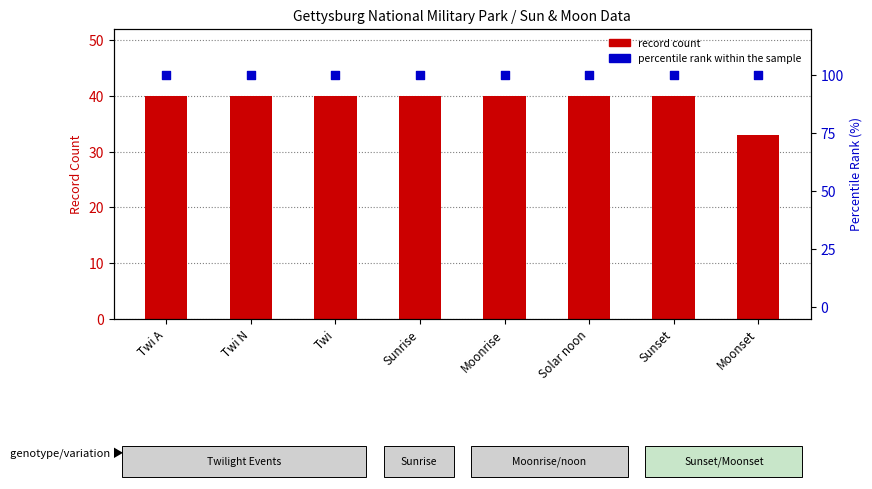

Which series contains the highest Y value?

percentile rank within the sample